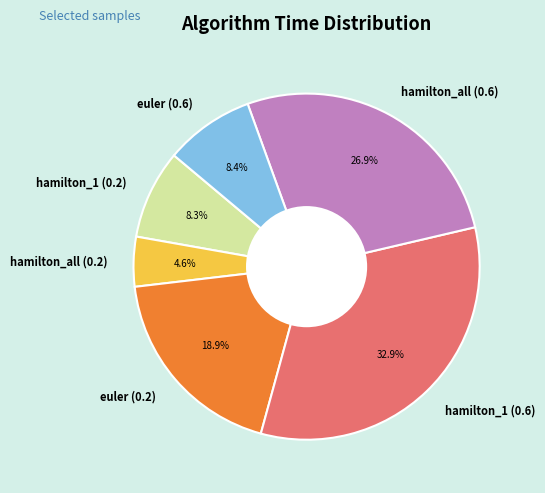

To the nearest percent, what is the difference between the largest and smallest slice percentages?

28%